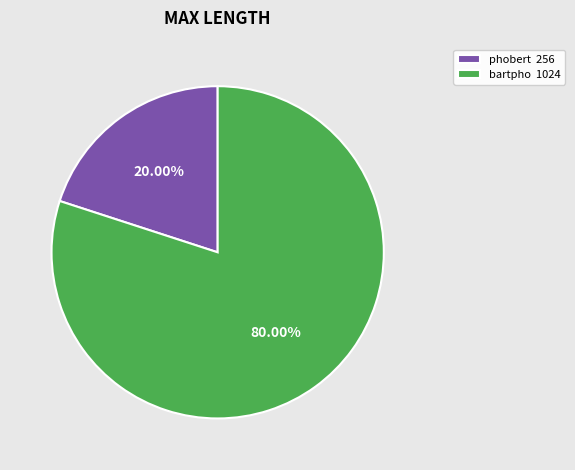

Does phobert account for over 50% of the chart?

No